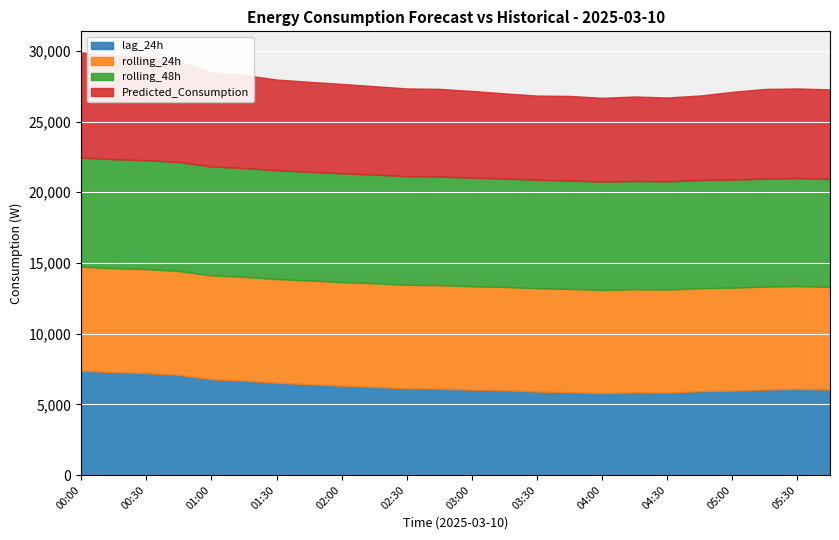

Reading left to right, what are all the values shown in this chart?

lag_24h: 00:00=7383.0	00:15=7279.0	00:30=7215.0	00:45=7085.0	01:00=6778.0	01:15=6677.0	01:30=6527.0	01:45=6427.0	02:00=6320.0	02:15=6238.0	02:30=6133.0	02:45=6114.0	03:00=6036.0	03:15=5993.0	03:30=5907.0	03:45=5864.0	04:00=5789.0	04:15=5848.0	04:30=5827.0	04:45=5934.0	05:00=5969.0	05:15=6052.0	05:30=6096.0	05:45=6044.0
rolling_24h: 00:00=7351.7	00:15=7348.2	00:30=7345.5	00:45=7343.3	01:00=7340.3	01:15=7337.6	01:30=7334.2	01:45=7331.2	02:00=7327.3	02:15=7322.5	02:30=7320.0	02:45=7316.3	03:00=7312.3	03:15=7308.3	03:30=7304.2	03:45=7300.3	04:00=7296.3	04:15=7291.9	04:30=7287.4	04:45=7283.2	05:00=7279.6	05:15=7274.7	05:30=7270.0	05:45=7264.5
rolling_48h: 00:00=7711.2	00:15=7707.8	00:30=7705.0	00:45=7702.5	01:00=7699.5	01:15=7696.7	01:30=7694.0	01:45=7691.3	02:00=7688.5	02:15=7685.7	02:30=7682.4	02:45=7679.6	03:00=7676.3	03:15=7672.8	03:30=7669.3	03:45=7665.7	04:00=7661.5	04:15=7657.5	04:30=7653.5	04:45=7649.2	05:00=7644.6	05:15=7639.6	05:30=7634.1	05:45=7627.9
Predicted_Consumption: 00:00=7439.0	00:15=7349.6	00:30=7317.2	00:45=7146.1	01:00=6671.5	01:15=6590.2	01:30=6413.0	01:45=6363.5	02:00=6324.4	02:15=6256.5	02:30=6205.6	02:45=6201.3	03:00=6138.5	03:15=6016.9	03:30=5956.2	03:45=5981.5	04:00=5930.0	04:15=5973.6	04:30=5930.8	04:45=5973.6	05:00=6205.5	05:15=6338.5	05:30=6338.5	05:45=6338.5